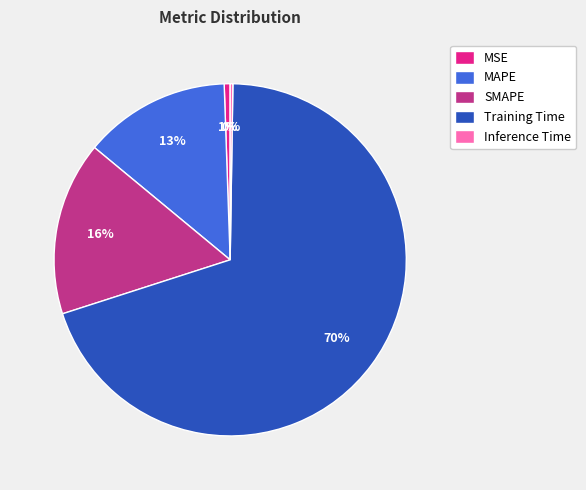

What is the largest slice in the pie chart?

Training Time